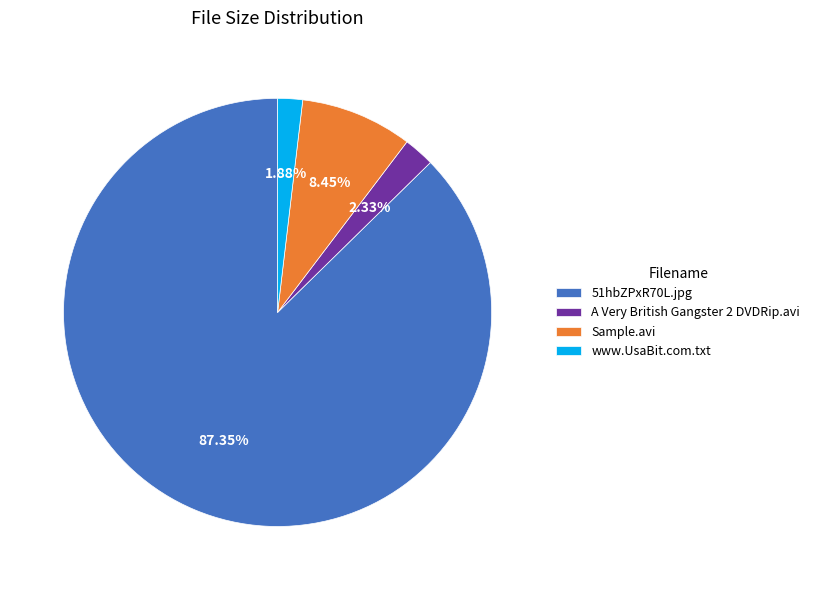

To the nearest percent, what is the average slice percentage?

25%